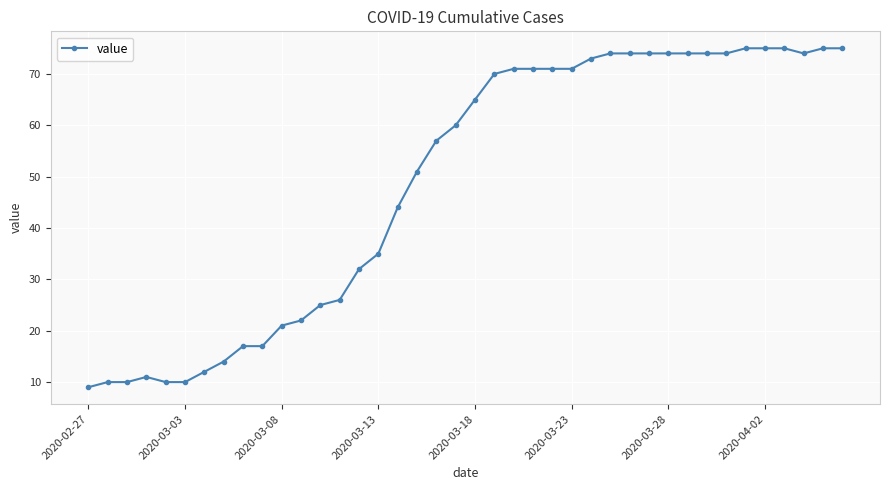

Reading right to left, what are all the values shown in this chart?

75	75	74	75	75	75	74	74	74	74	74	74	74	73	71	71	71	71	70	65	60	57	51	44	35	32	26	25	22	21	17	17	14	12	10	10	11	10	10	9